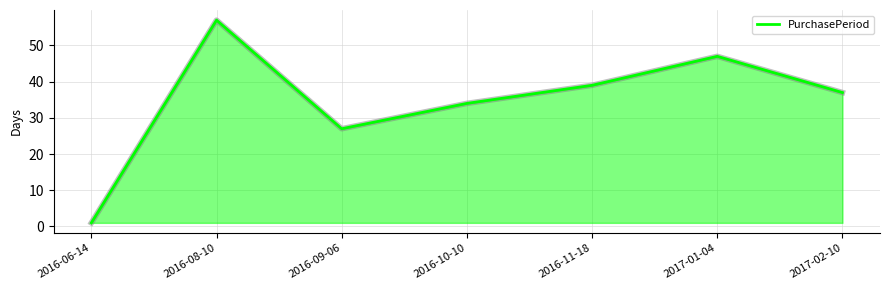

At which category does the data reach its first local peak?

2016-08-10